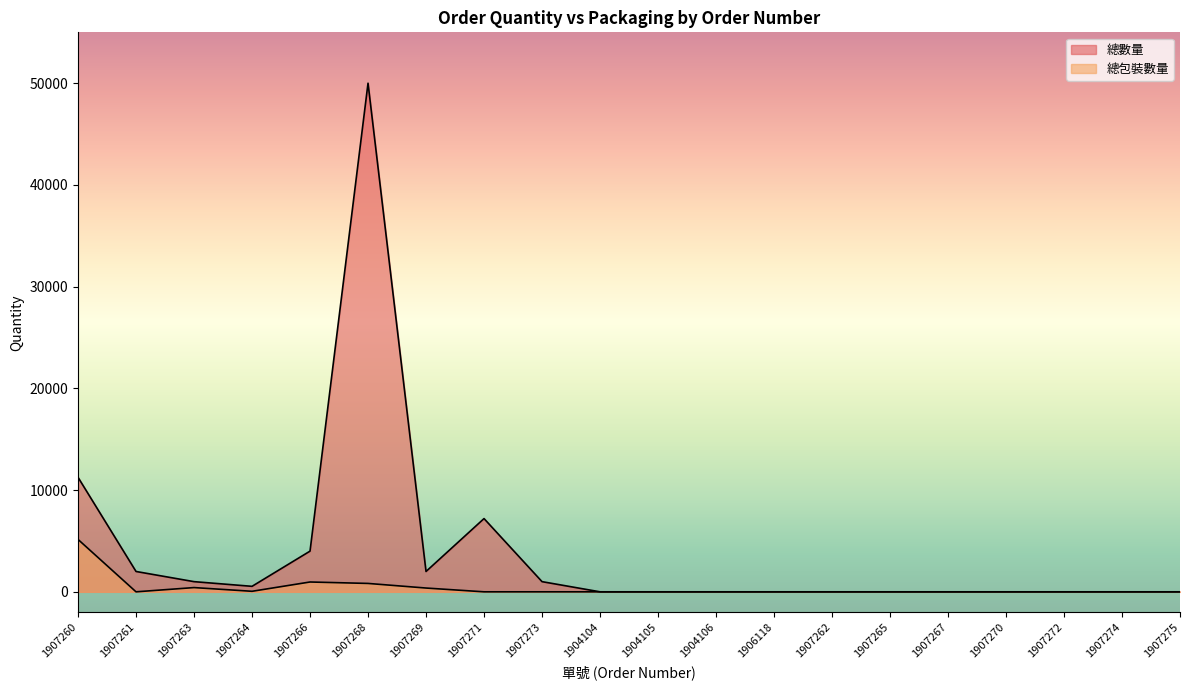

The 總數量 series shows 4000 at 1907266. True or false?

True